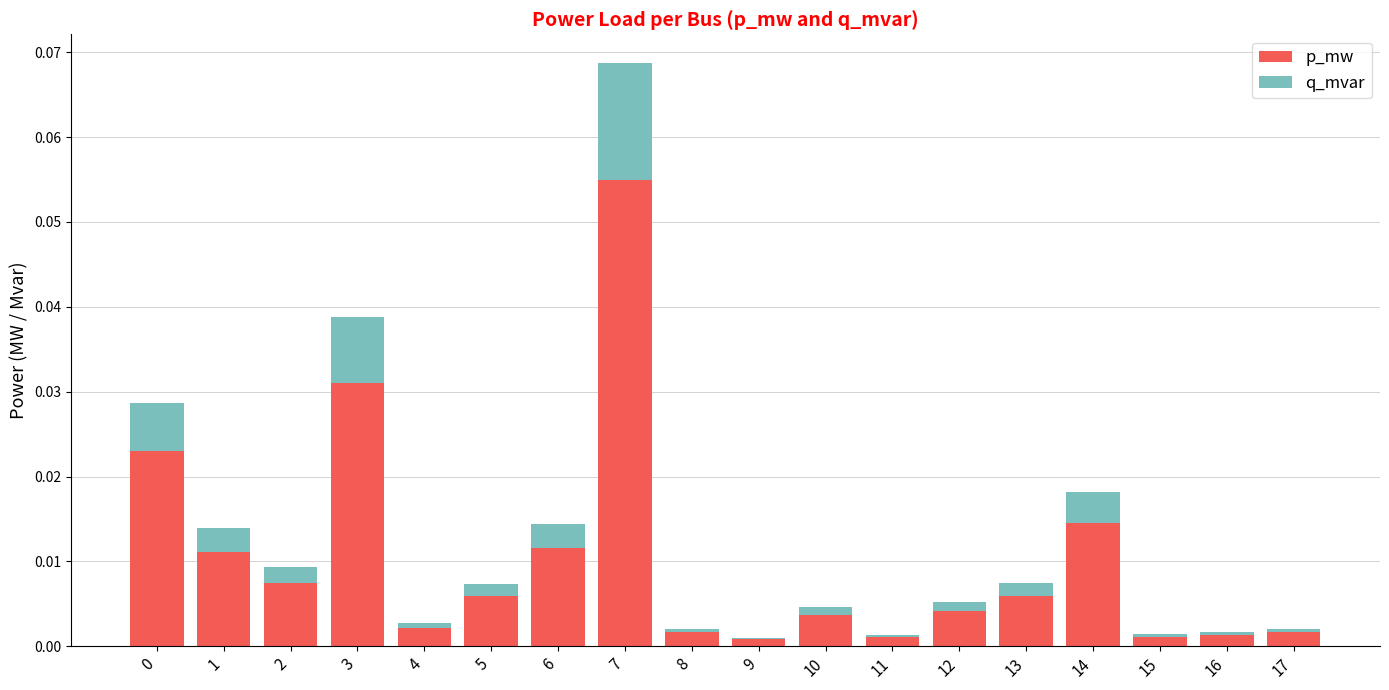

The value of p_mw at 9 is 0.0. True or false?

True